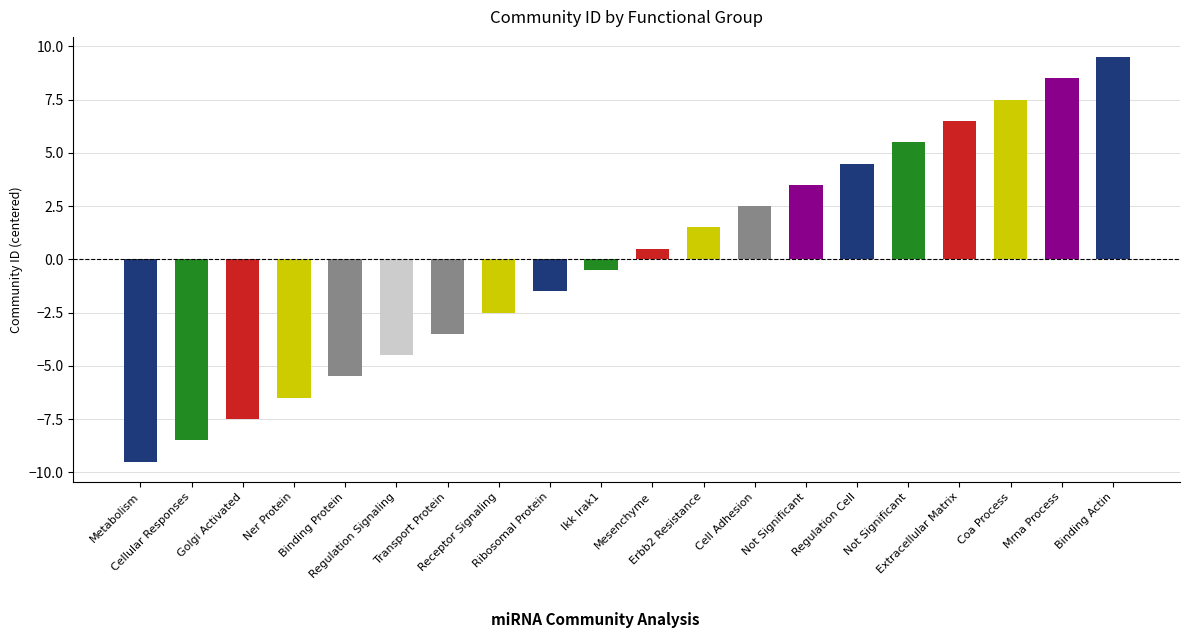

Rank the categories by value from highest to lowest.

Binding Actin, Mrna Process, Coa Process, Extracellular Matrix, Not Significant, Regulation Cell, Not Significant, Cell Adhesion, Erbb2 Resistance, Mesenchyme, Ikk Irak1, Ribosomal Protein, Receptor Signaling, Transport Protein, Regulation Signaling, Binding Protein, Ner Protein, Golgi Activated, Cellular Responses, Metabolism